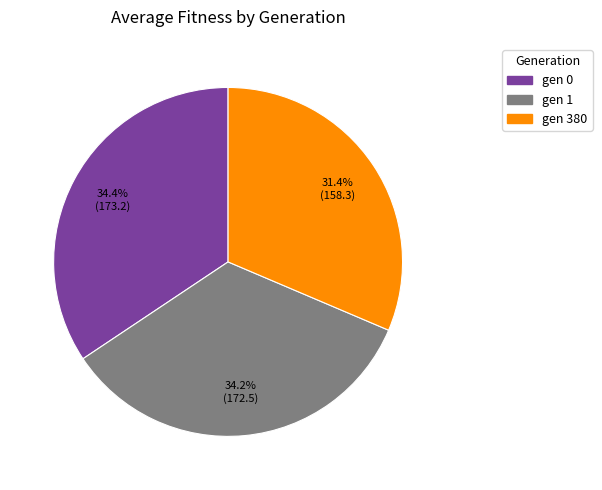

What is the ratio of the value at gen 0 to the value at gen 1?

1.0